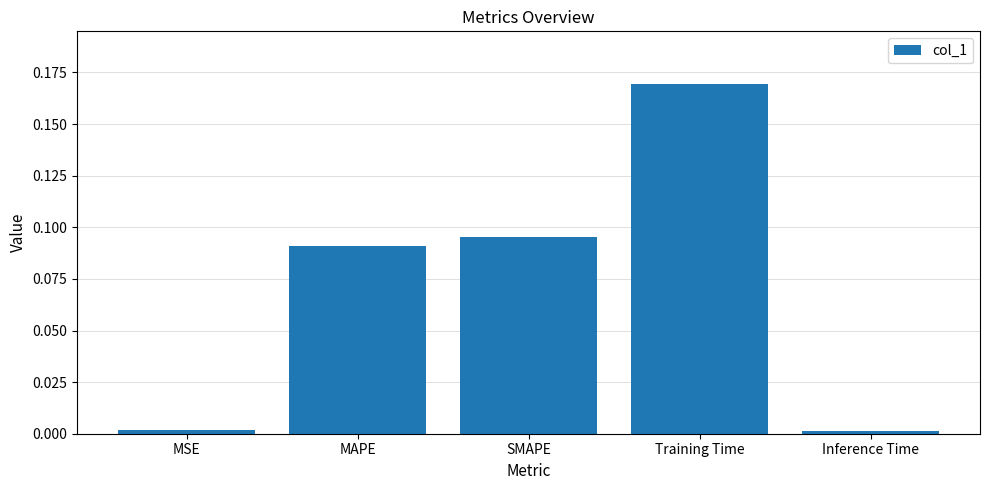

Which label corresponds to the largest value in the chart?

Training Time